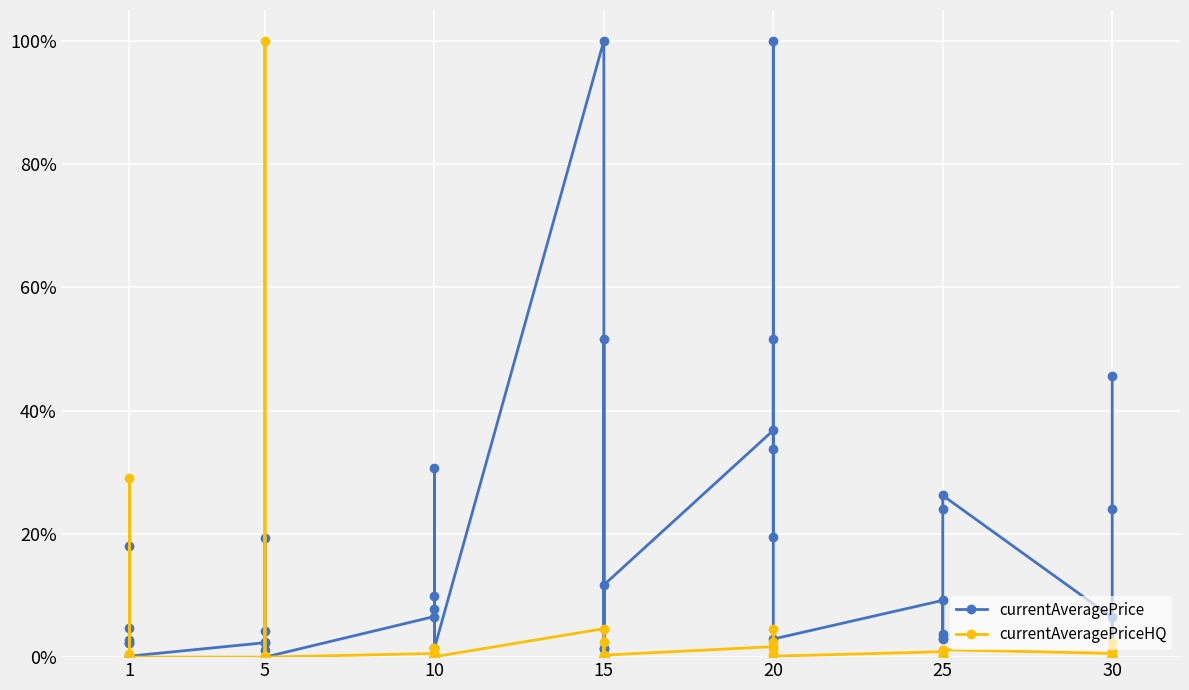

What is the greatest value displayed?

100.0